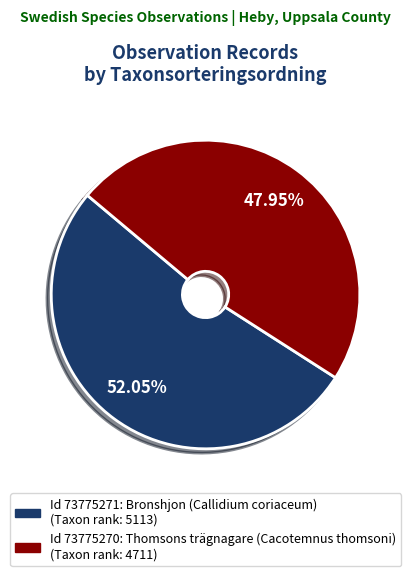

Is there a majority slice in this chart?

Yes